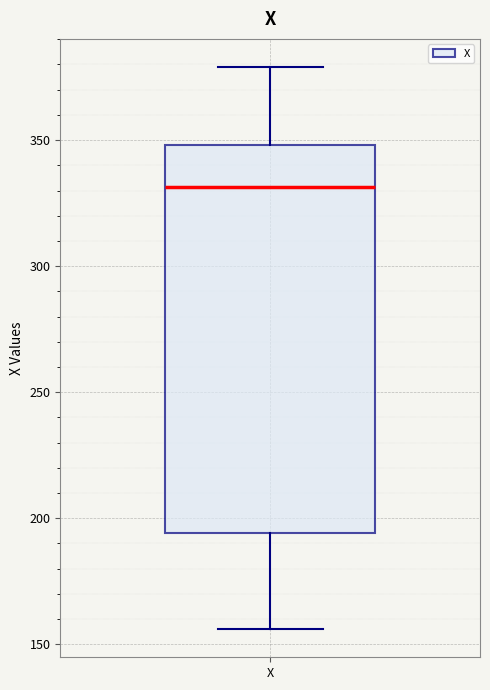

Transcribe this box plot: give where the median line is, the range the box spans, and where the two whiskers end, as read against the y-axis. The values are not printed on the chart, so give them approximately, as read against the axis.

median 330, box 195 to 350, whiskers 155 to 380